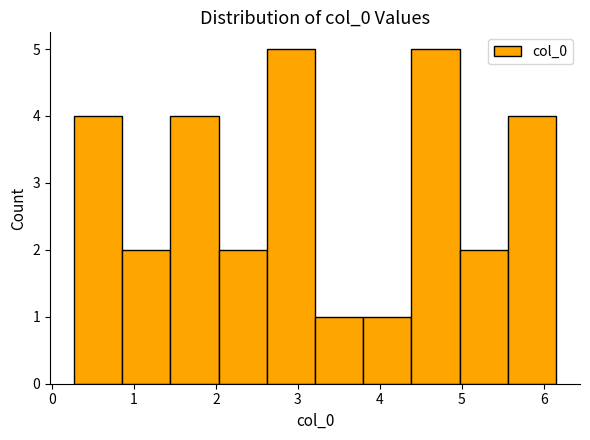

How tall is the bar that spans 5.0 to 5.6 on the x-axis? Neither the bar edges nor the heights are printed on the chart, so give them approximately, as read against the axes.

2